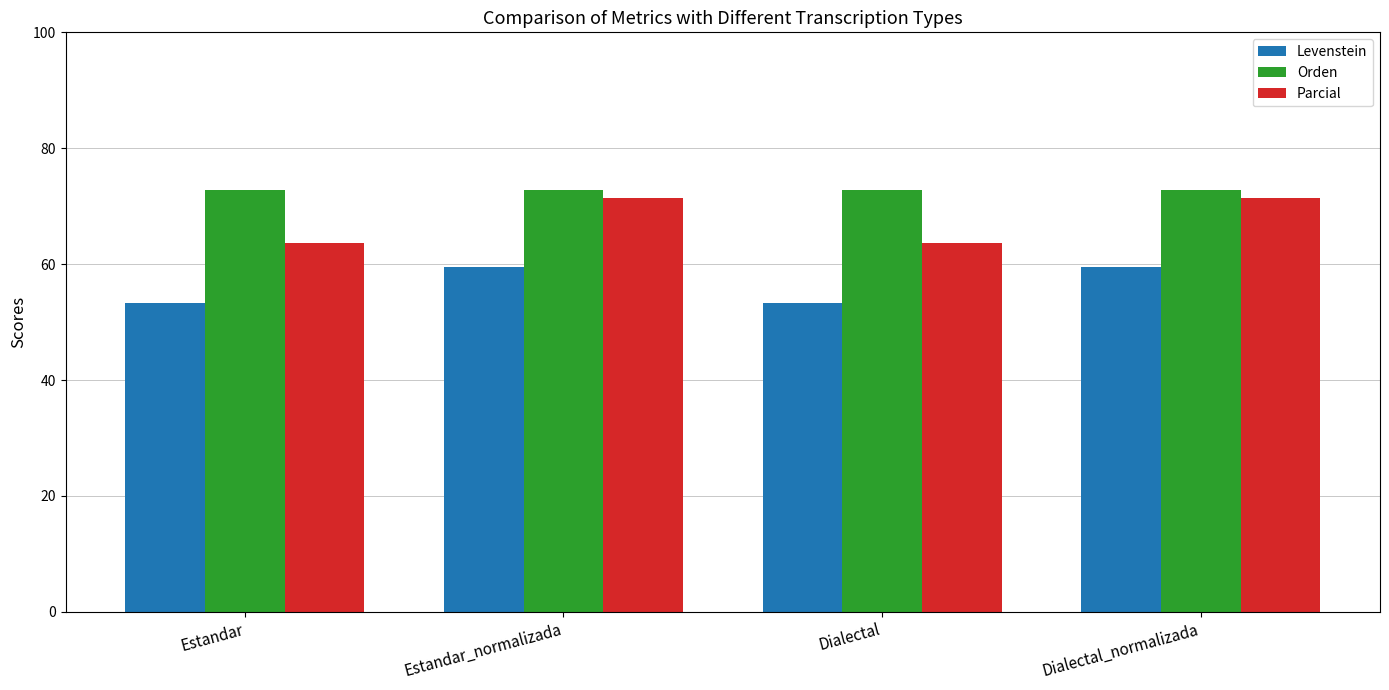

Reading left to right, transcribe all the data shown in this chart.

Levenstein: Estandar=53.4	Estandar_normalizada=59.6	Dialectal=53.4	Dialectal_normalizada=59.6
Orden: Estandar=72.8	Estandar_normalizada=72.8	Dialectal=72.8	Dialectal_normalizada=72.8
Parcial: Estandar=63.7	Estandar_normalizada=71.5	Dialectal=63.7	Dialectal_normalizada=71.5